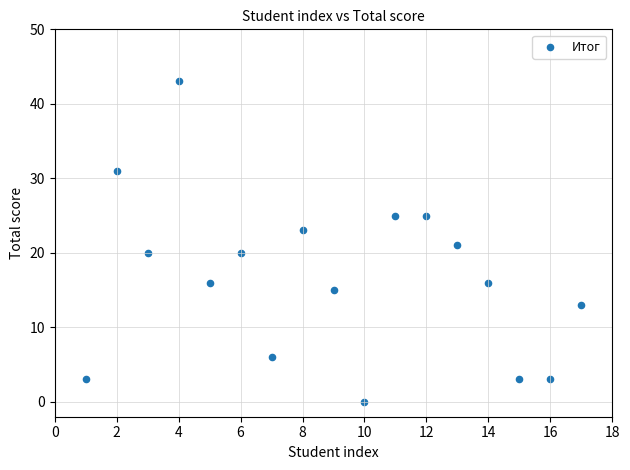

What is the range of Y values (max minus min)?

43